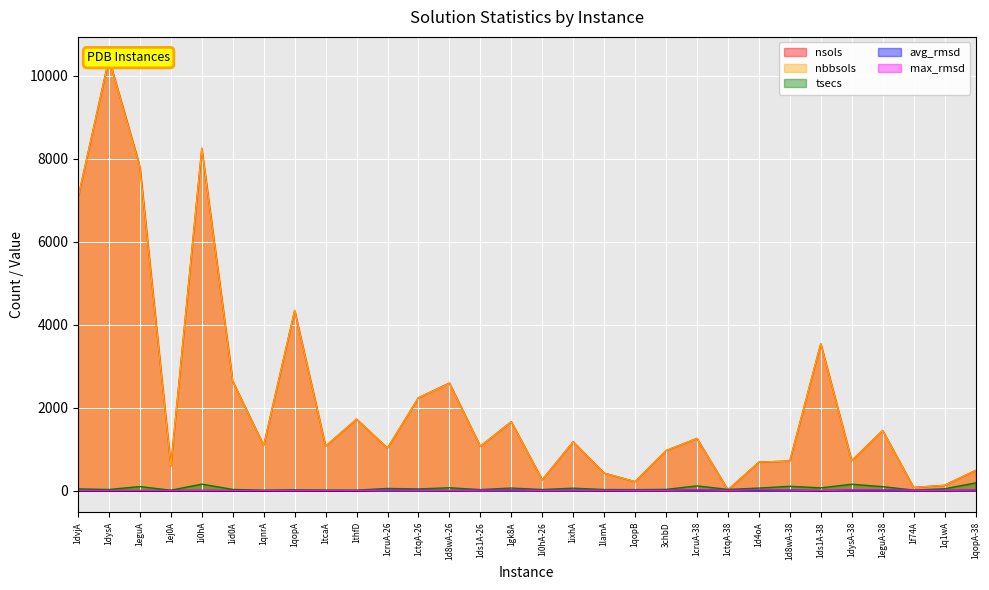

At which label is avg_rmsd closest to 7?

1ds1A-26